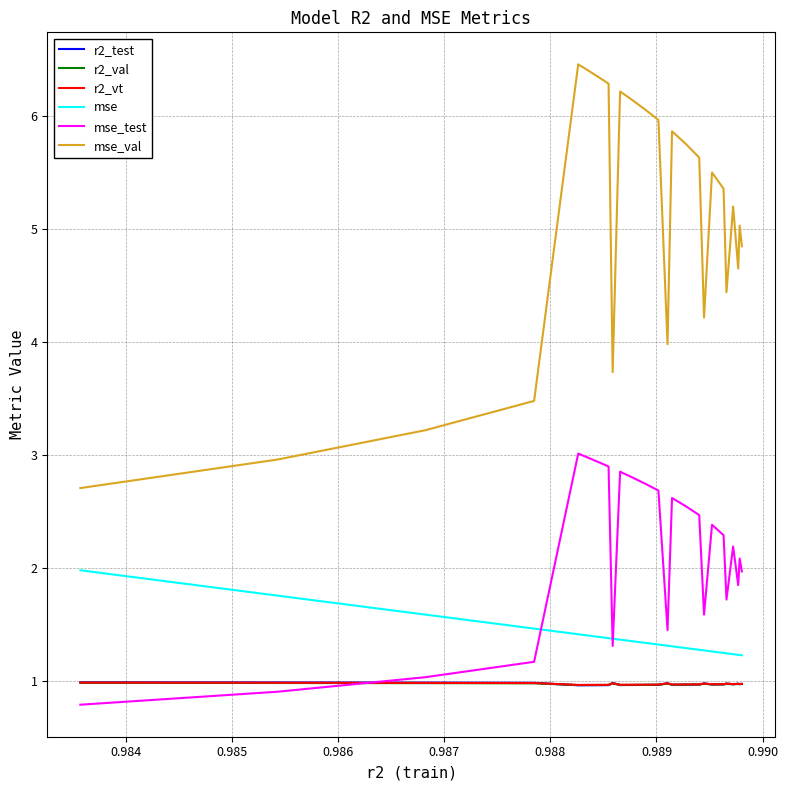

True or false: mse_test has more than 0 points higher than both neighbors.

True